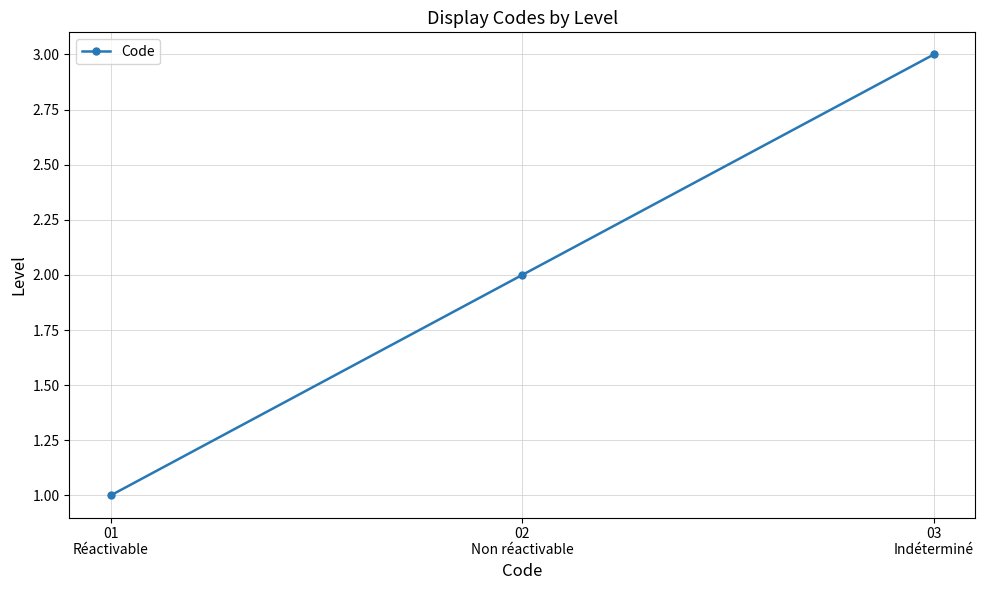

List the labels in order of value, smallest first.

01
Réactivable, 02
Non réactivable, 03
Indéterminé